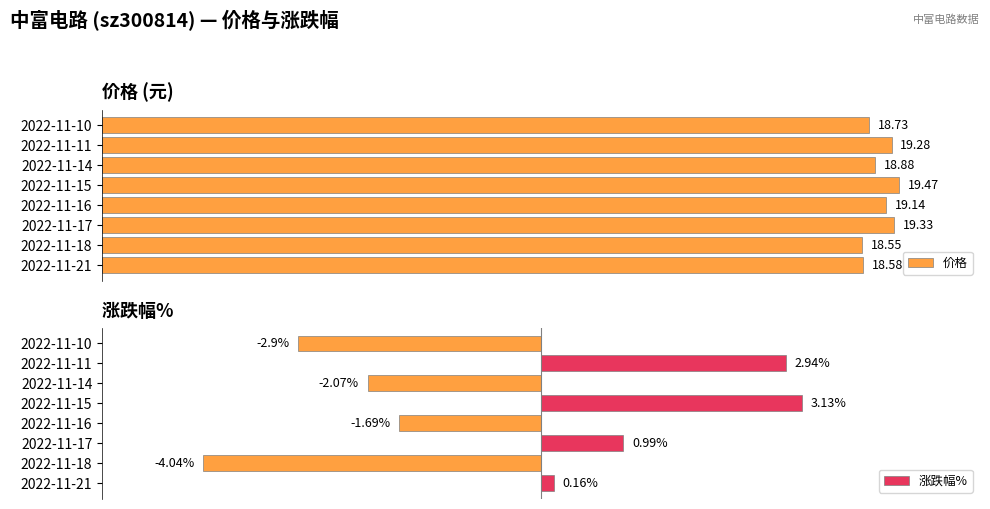

List the labels in order of 价格 value, largest first.

2022-11-15, 2022-11-17, 2022-11-11, 2022-11-16, 2022-11-14, 2022-11-10, 2022-11-21, 2022-11-18